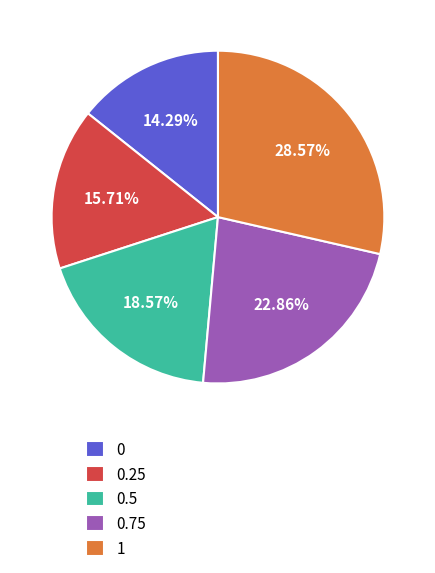

Combined, do 0.5 and 0 account for over 50%?

No